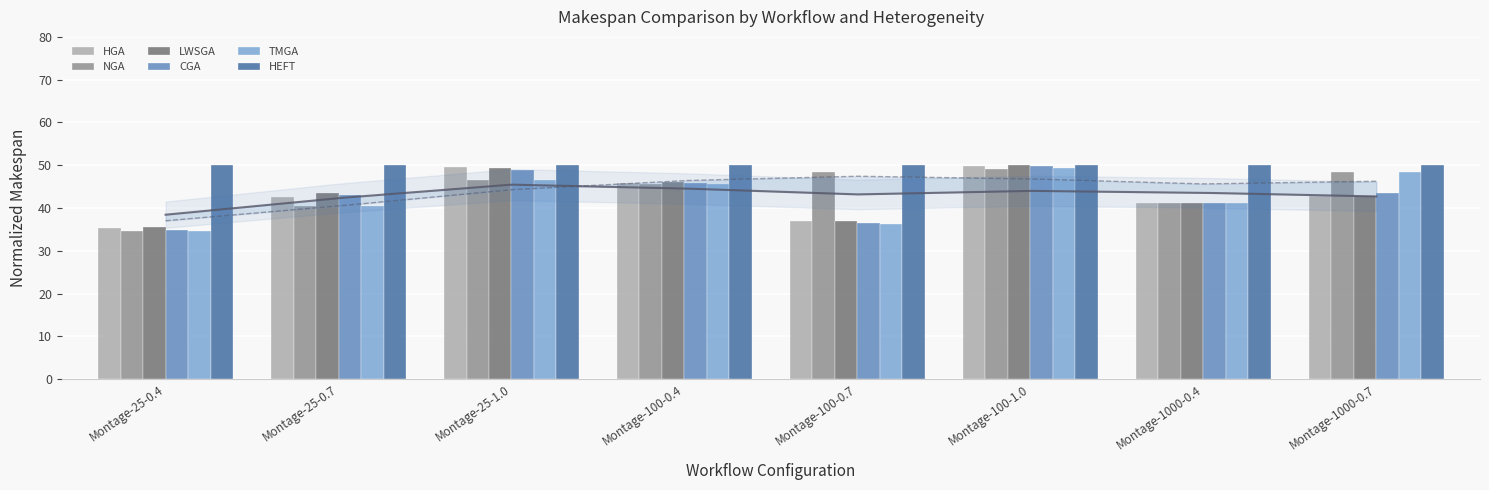

What is the spread (max minus min) of values at Montage-25-0.7?

9.6